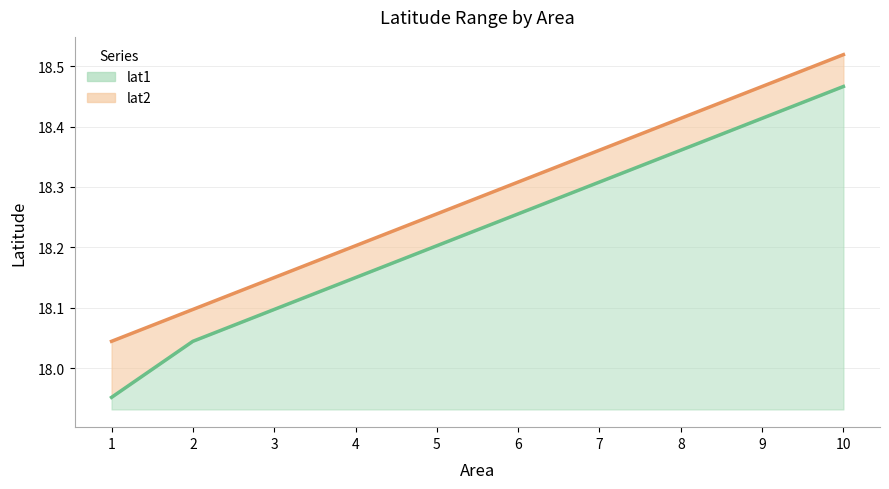

How many values in the lat1 series exceed 18?

9